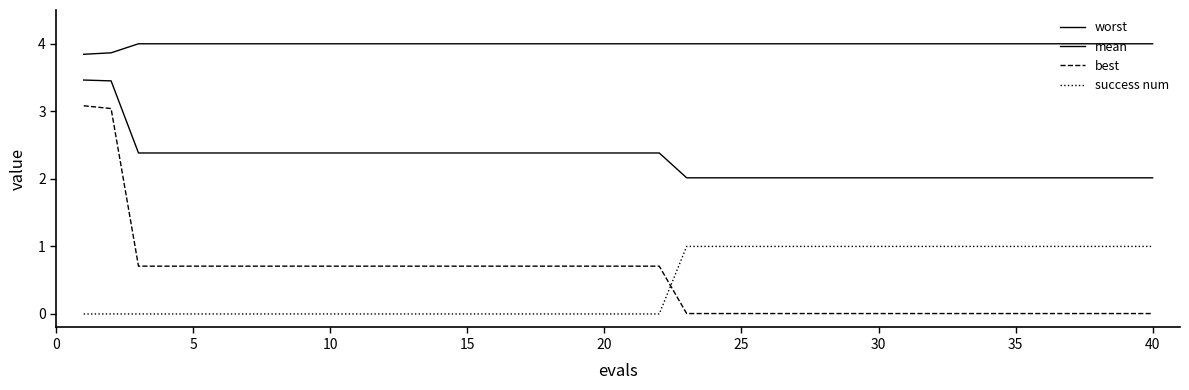

Which series has the largest range (max minus min)?

best